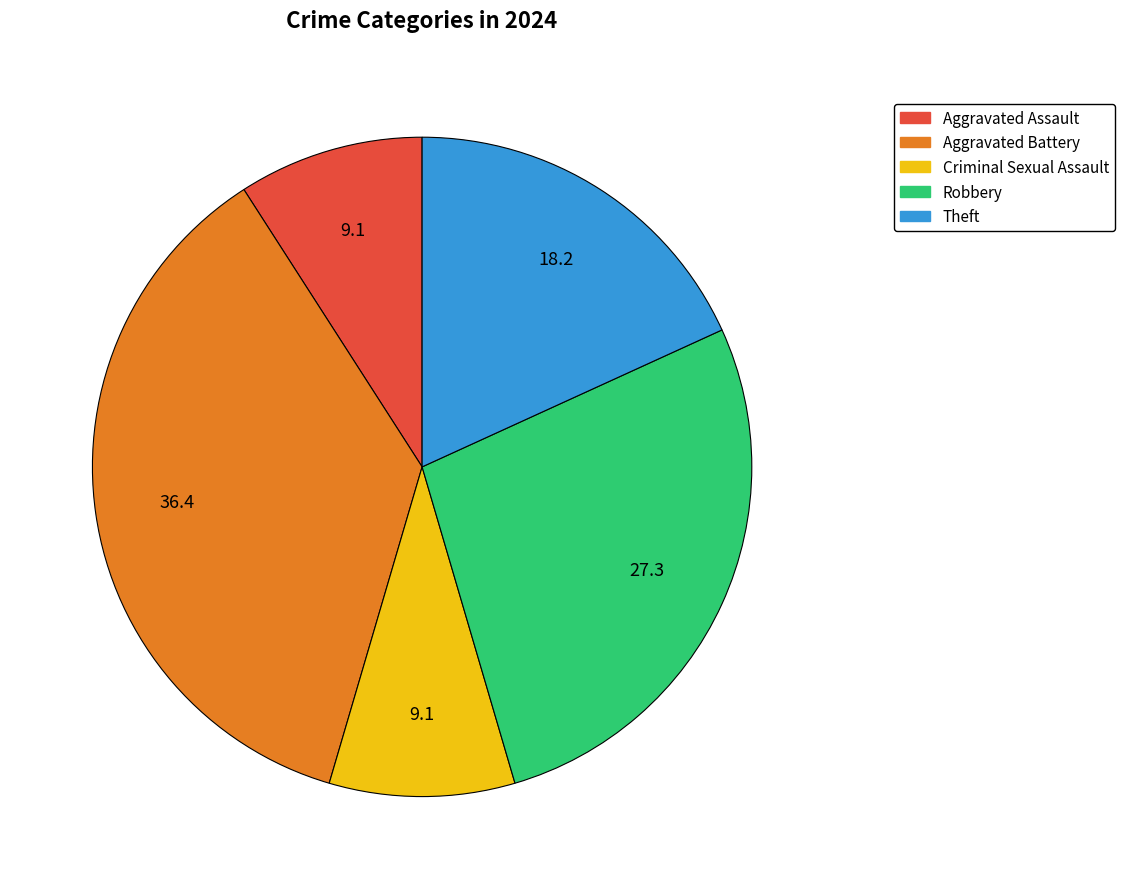

Is the sum of Robbery and Aggravated Battery greater than half?

Yes